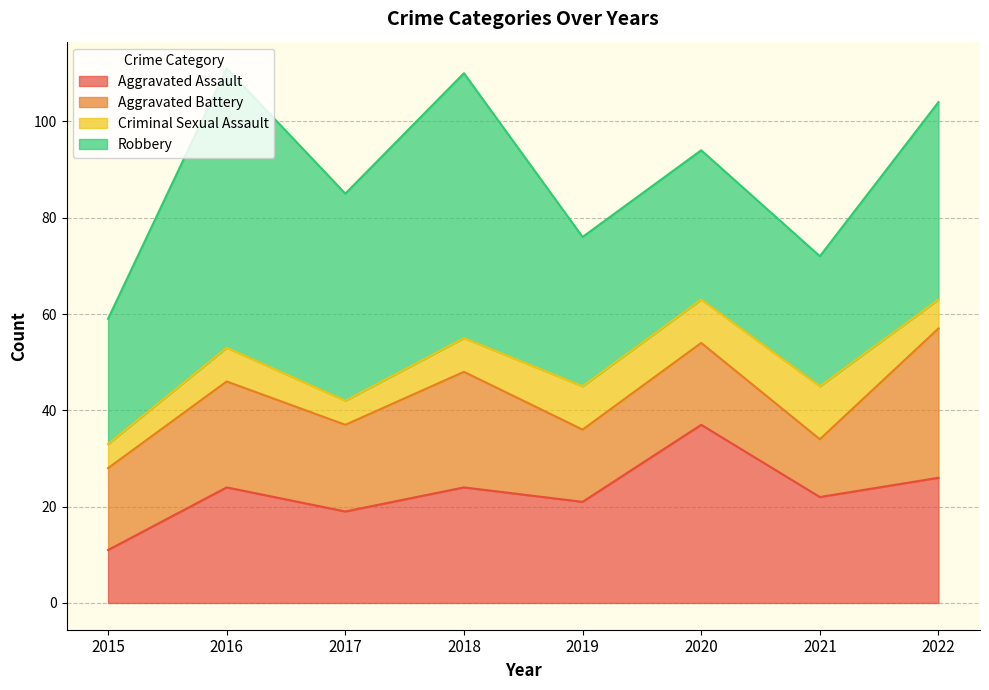

What is the sum of all Robbery values?

312